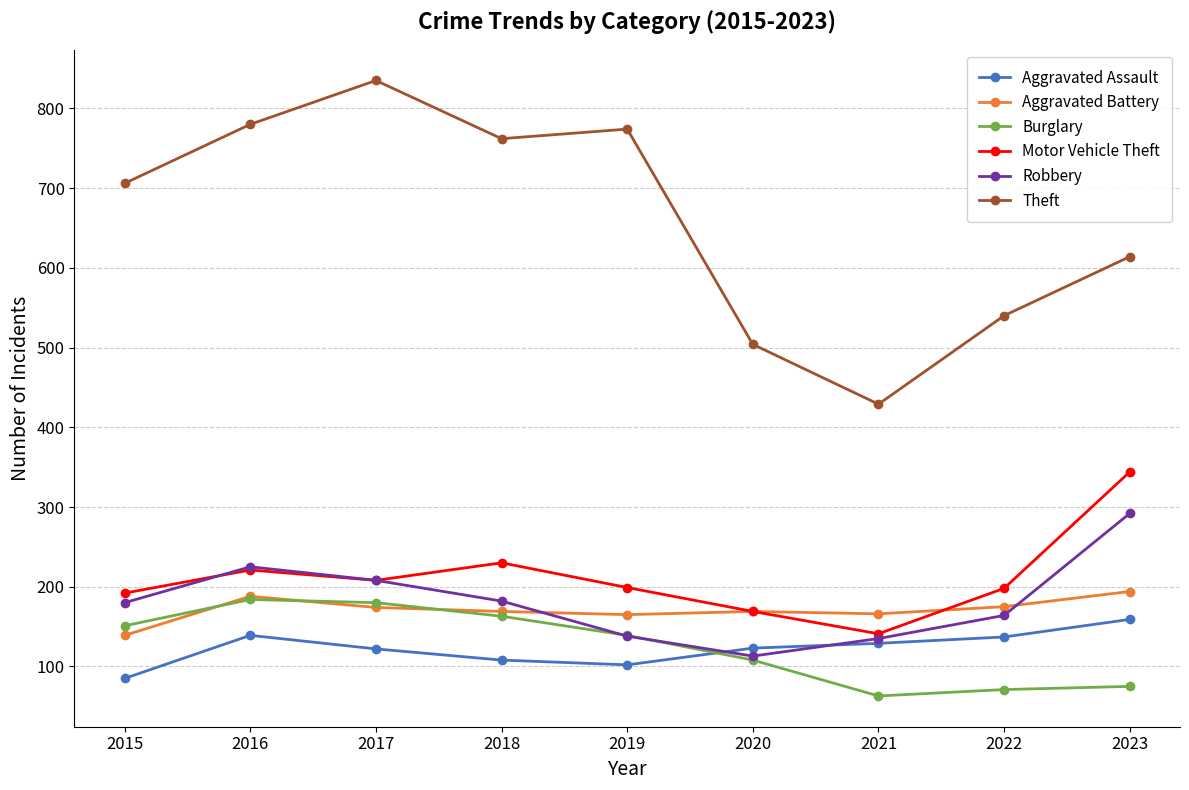

What is the spread (max minus min) of values at 2016?

641